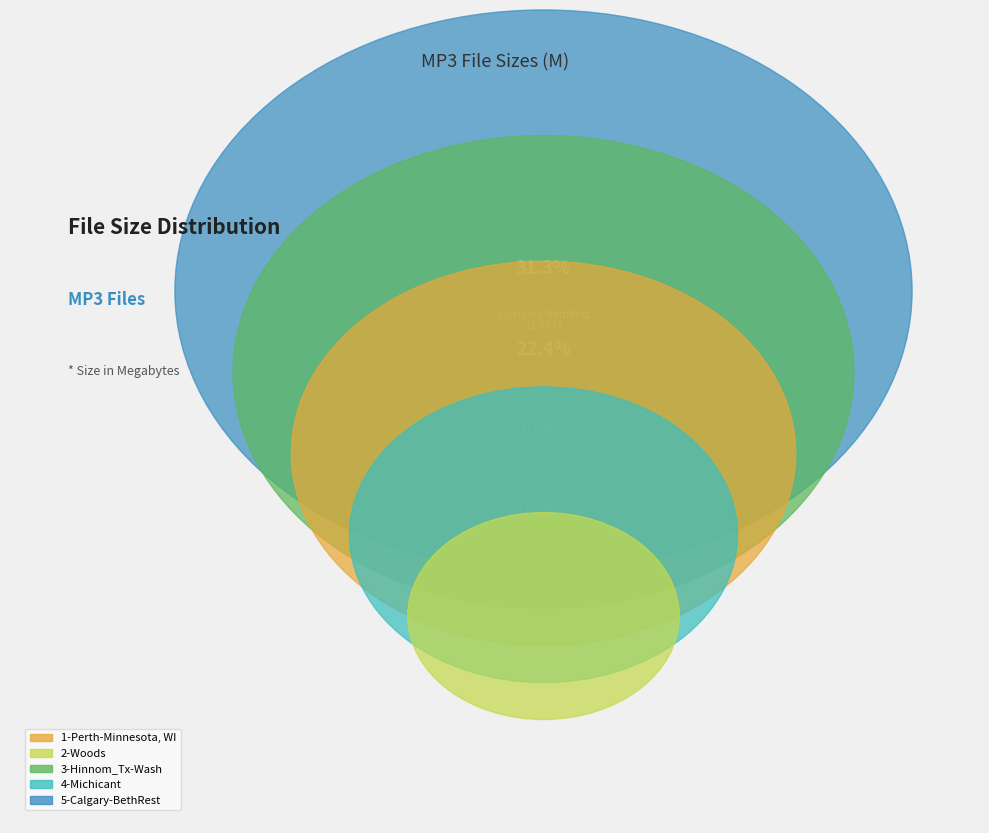

Is there any slice that represents more than half of the pie?

No